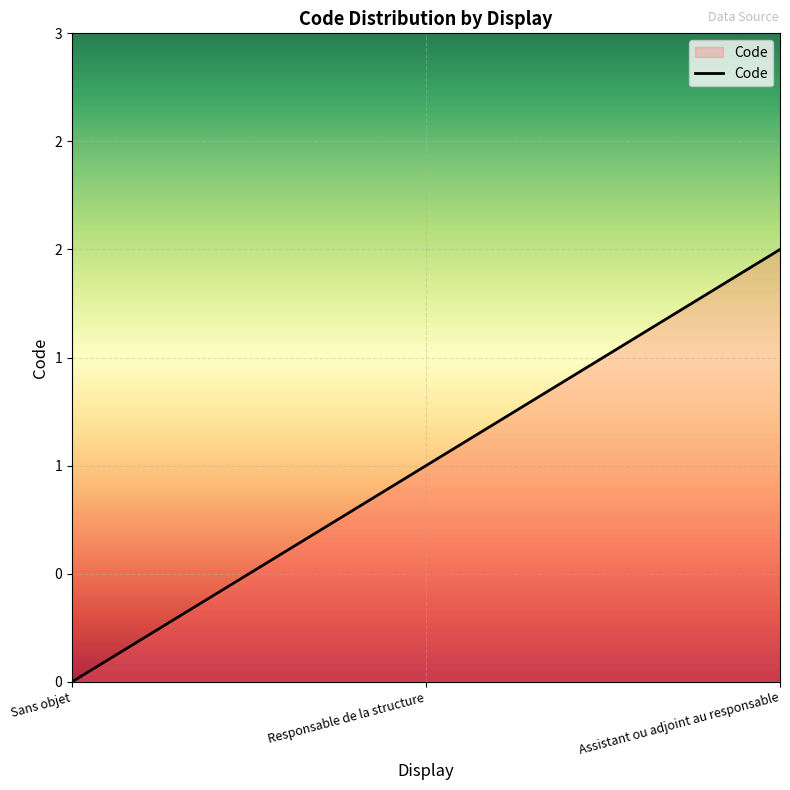

Does the chart display data point markers on the line(s)?

No